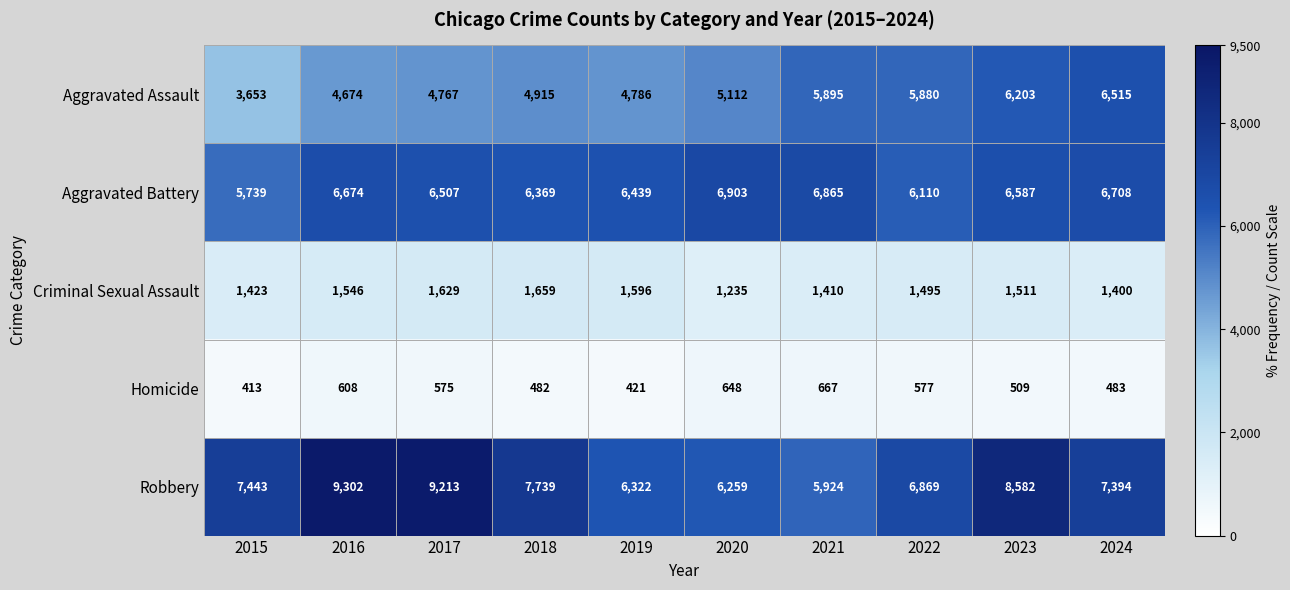

What is the difference between the maximum and minimum values in the Criminal Sexual Assault series?

424